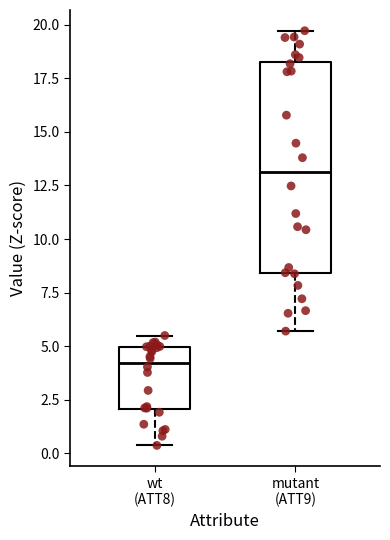

Reading left to right, read every box against the y-axis: the position of its median line, the range the box covers, and the ends of its whiskers. The values are not printed on the chart, so give them approximately, as read against the axis.

wt (ATT8): median 4.0, box 2.0 to 5.0, whiskers 0.5 to 5.5
mutant (ATT9): median 13.0, box 8.5 to 18.5, whiskers 5.5 to 19.5